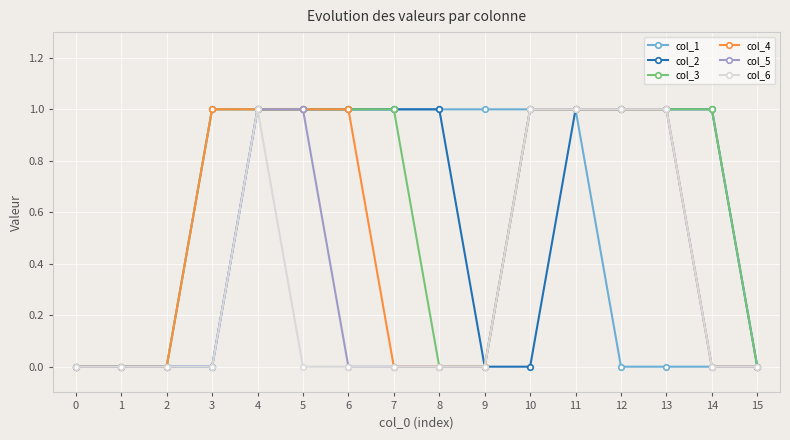

What is the value of the col_5 point at the 14th from the left?

1